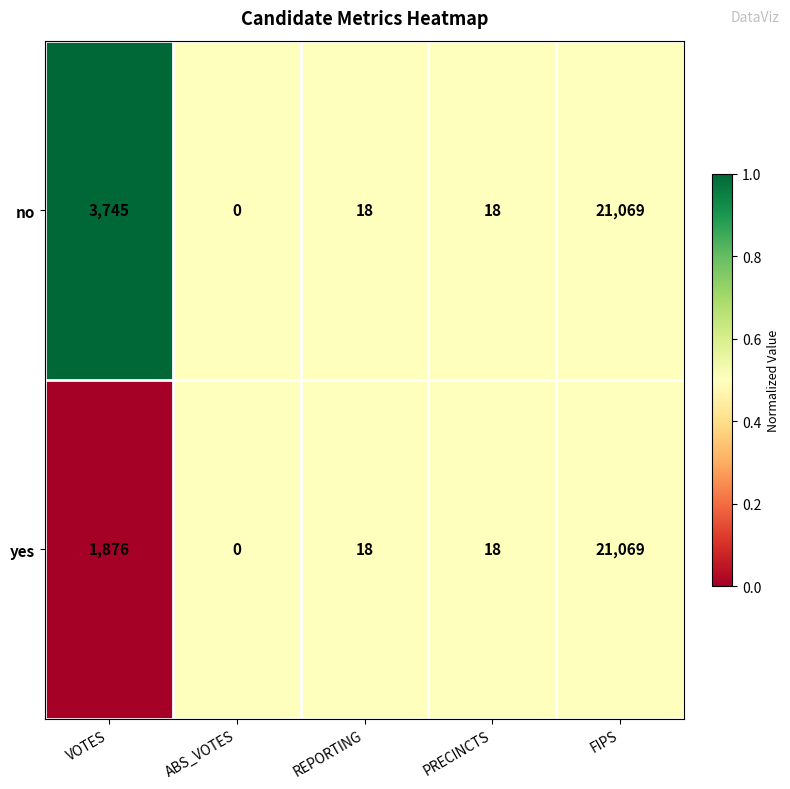

Rank the series by their average value, from highest to lowest.

no, yes